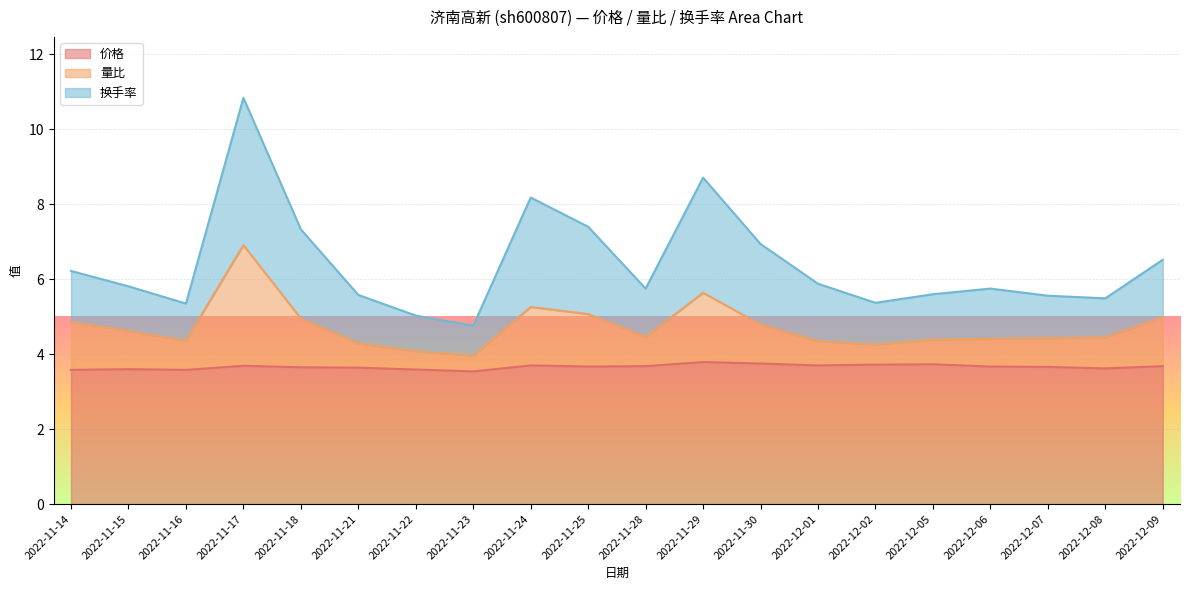

What is the difference between the 换手率 values at 2022-11-14 and 2022-11-17?

4.6